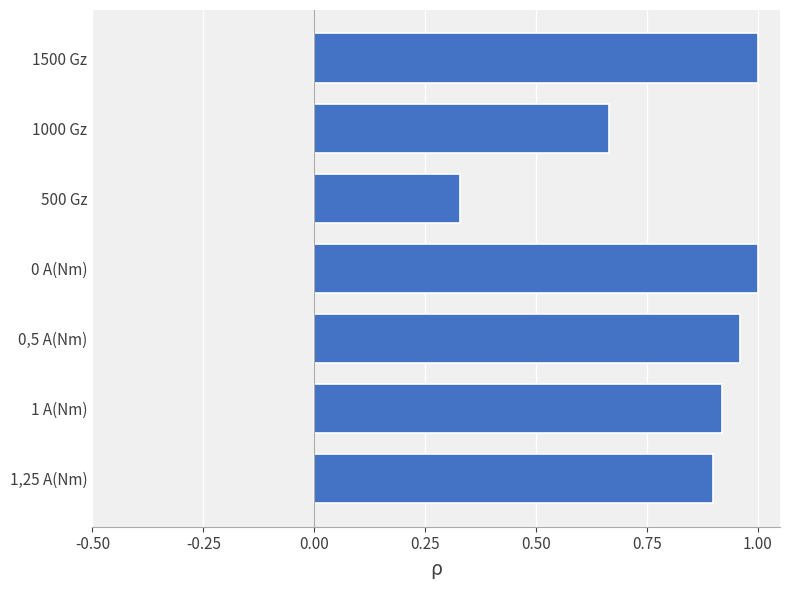

Are the bars grouped side by side (vs. stacked)?

No